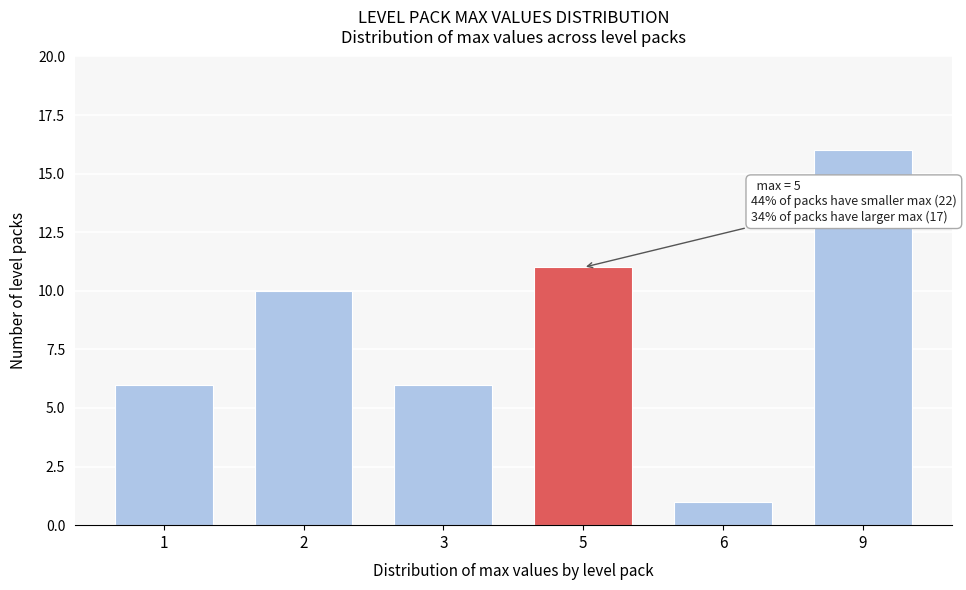

Reading left to right, extract all data points from this chart.

1=6	2=10	3=6	5=11	6=1	9=16